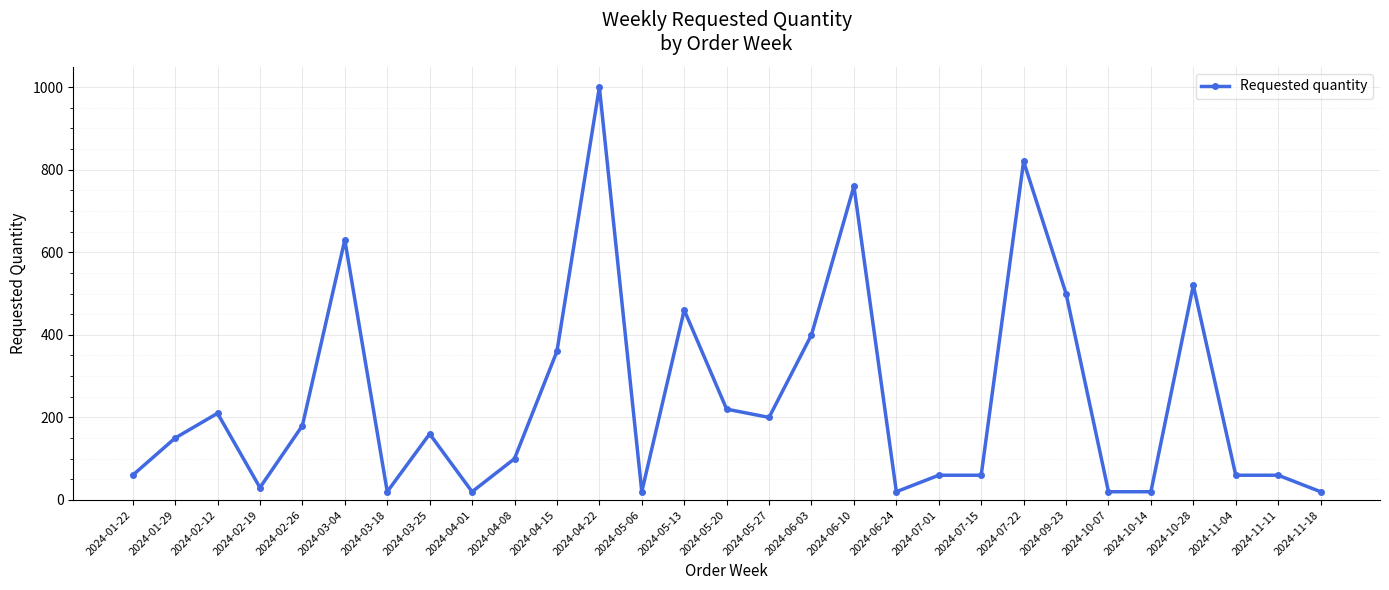

What is the average value?

246